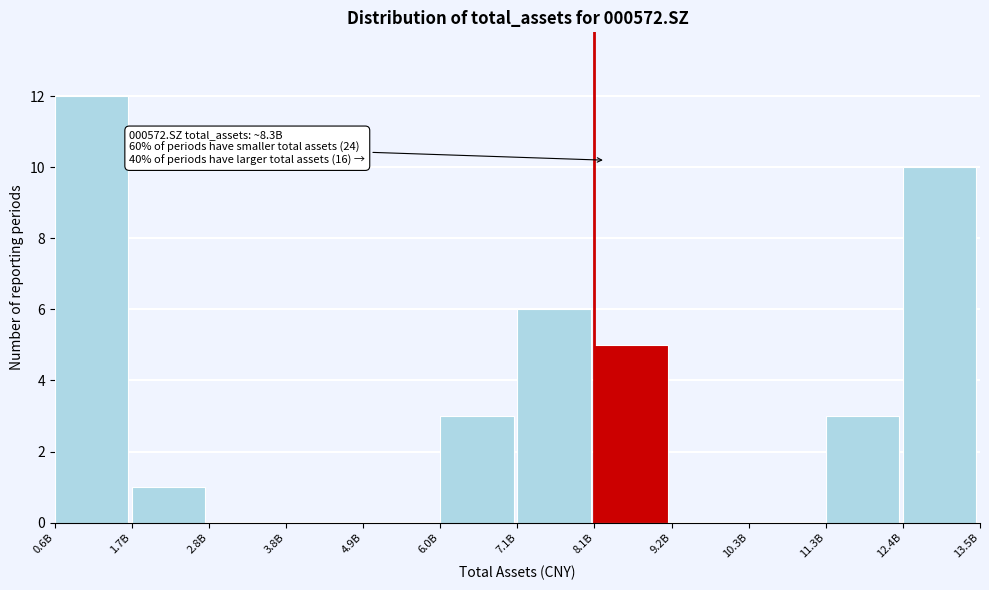

Reading left to right, list all the values displayed in this chart.

0.6B=12	1.7B=1	2.8B=0	3.8B=0	4.9B=0	6.0B=3	7.1B=6	8.1B=5	9.2B=0	10.3B=0	11.3B=3	12.4B=10